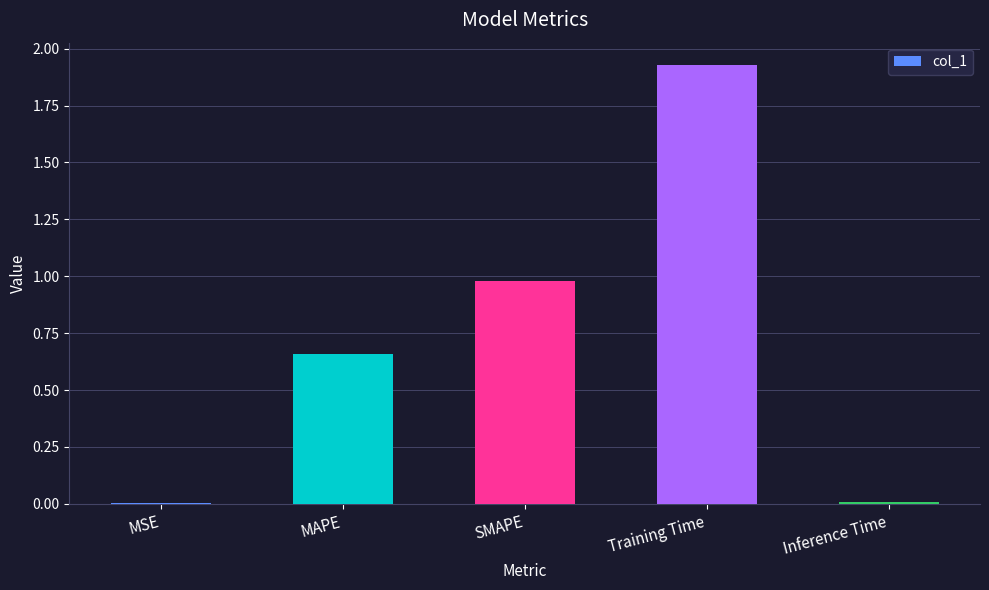

What is the sum of all values?

3.6